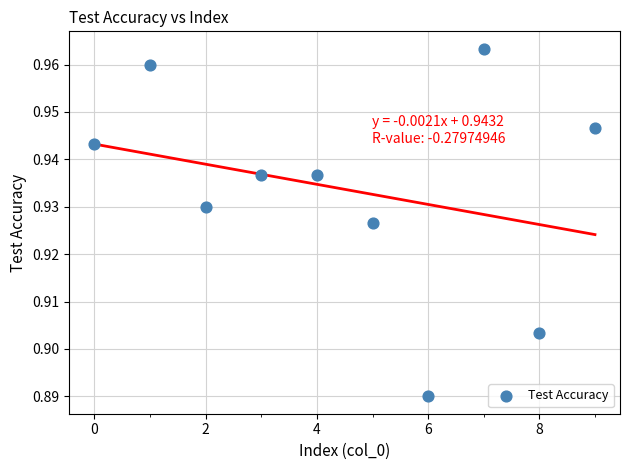

How many data points are displayed?

10